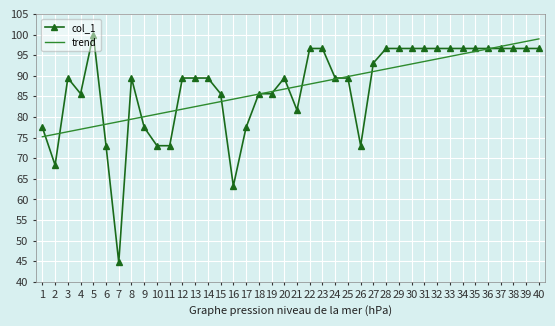

Which category has the lowest value in the col_1 series?

7